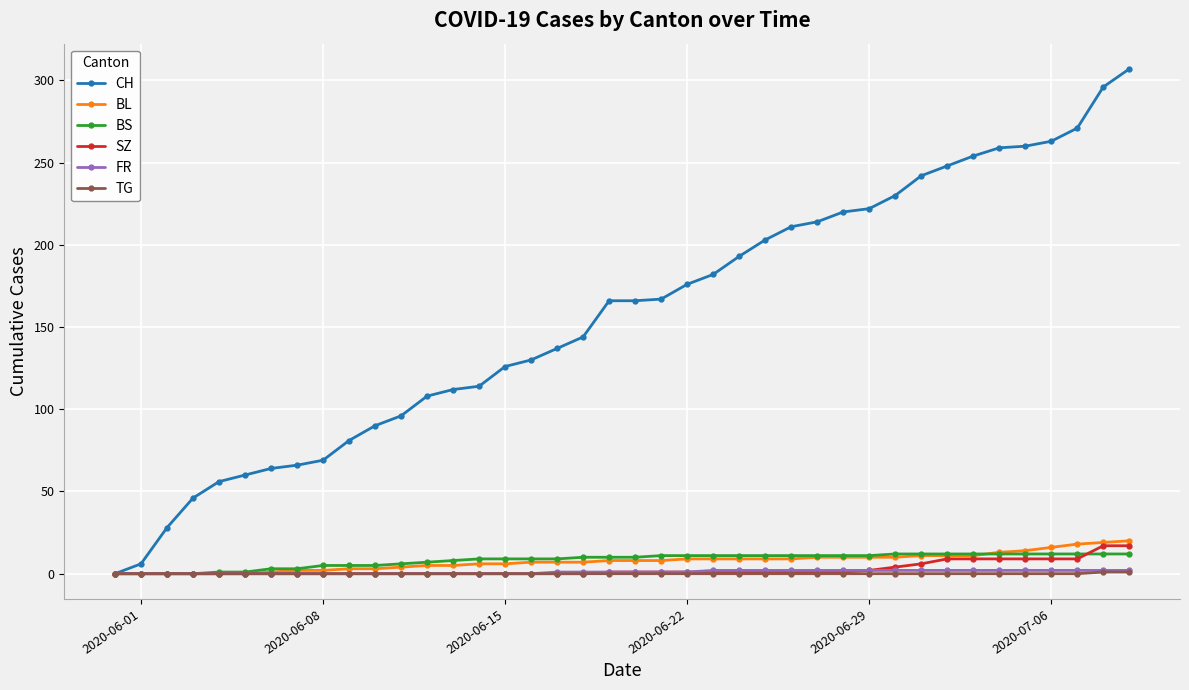

Does the chart display data point markers on the line(s)?

Yes